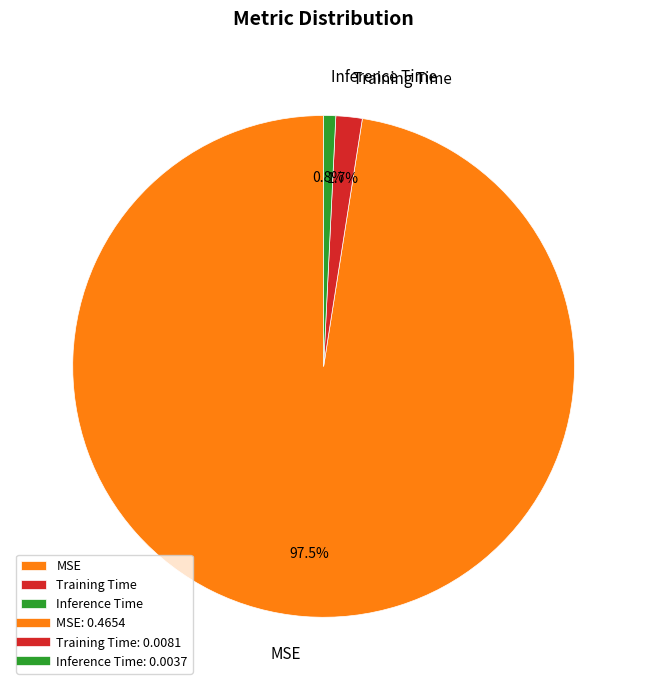

To the nearest percent, what is the combined percentage of Inference Time and Training Time?

2%